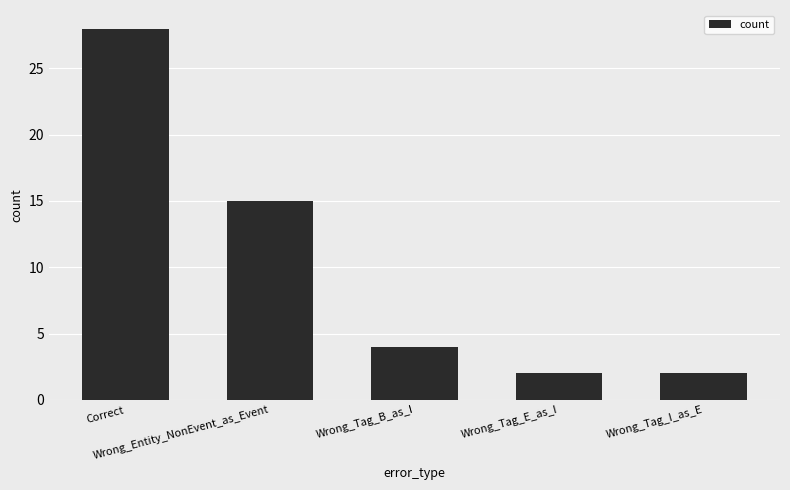

Is it true that the value at Correct is 12?

False